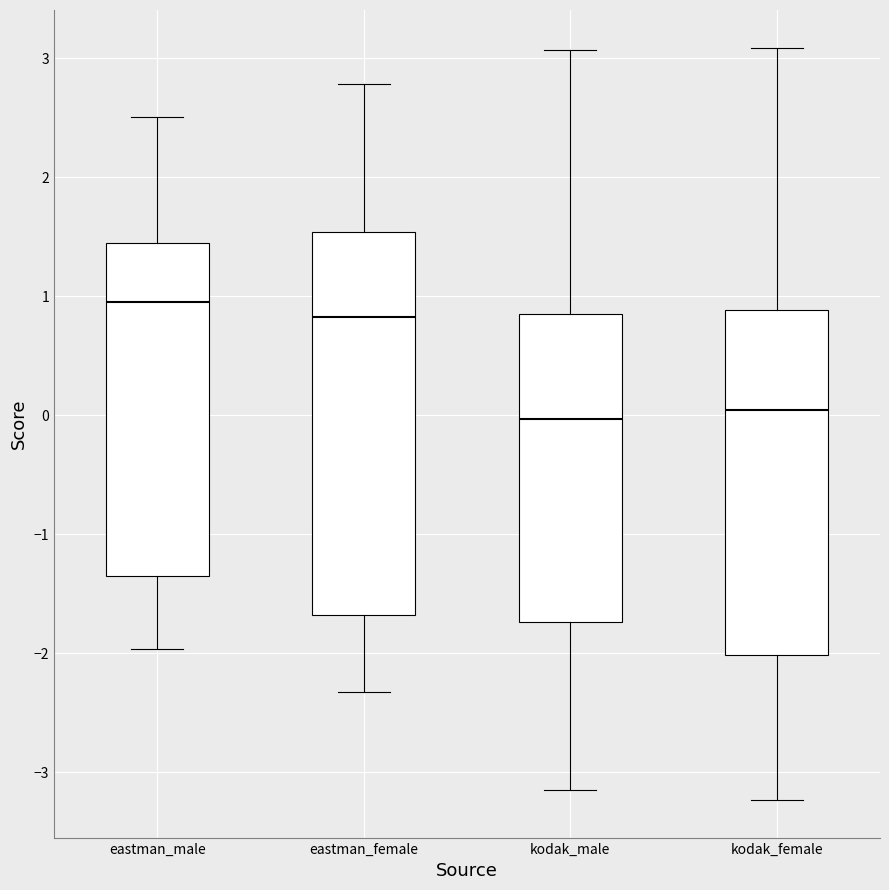

Where is the upper edge of the box for kodak_female on the y-axis? The values are not printed on the chart, so give them approximately, as read against the axis.

0.9